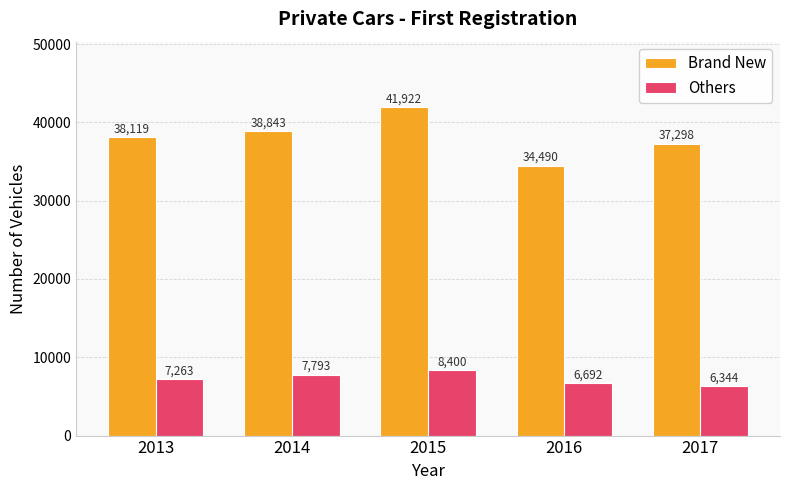

How many data points in Others are less than 7263?

2